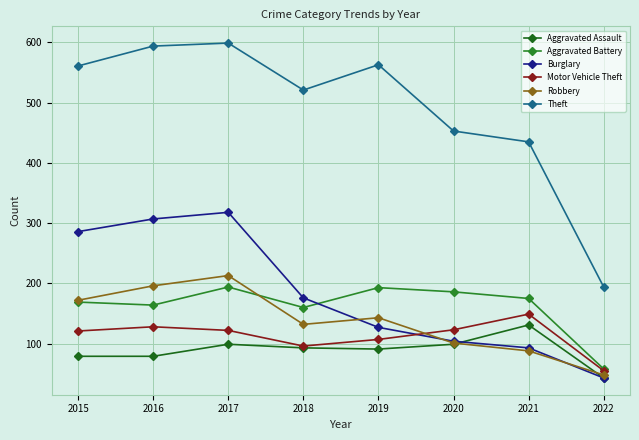

What are all the series names shown in the legend?

Aggravated Assault, Aggravated Battery, Burglary, Motor Vehicle Theft, Robbery, Theft